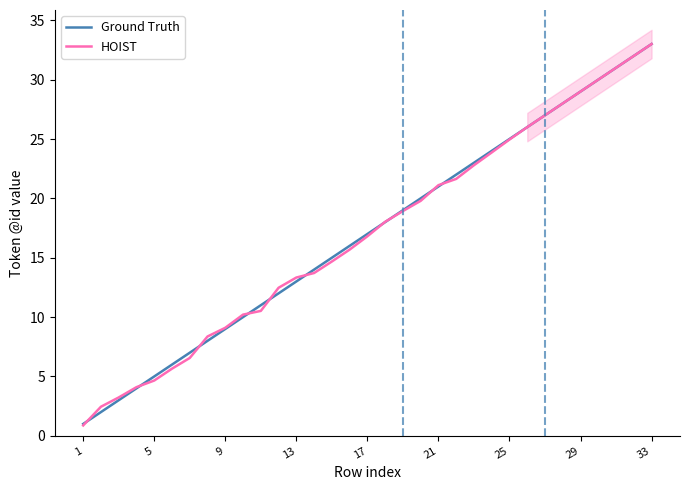

How many times do HOIST and Ground Truth cross each other?

10